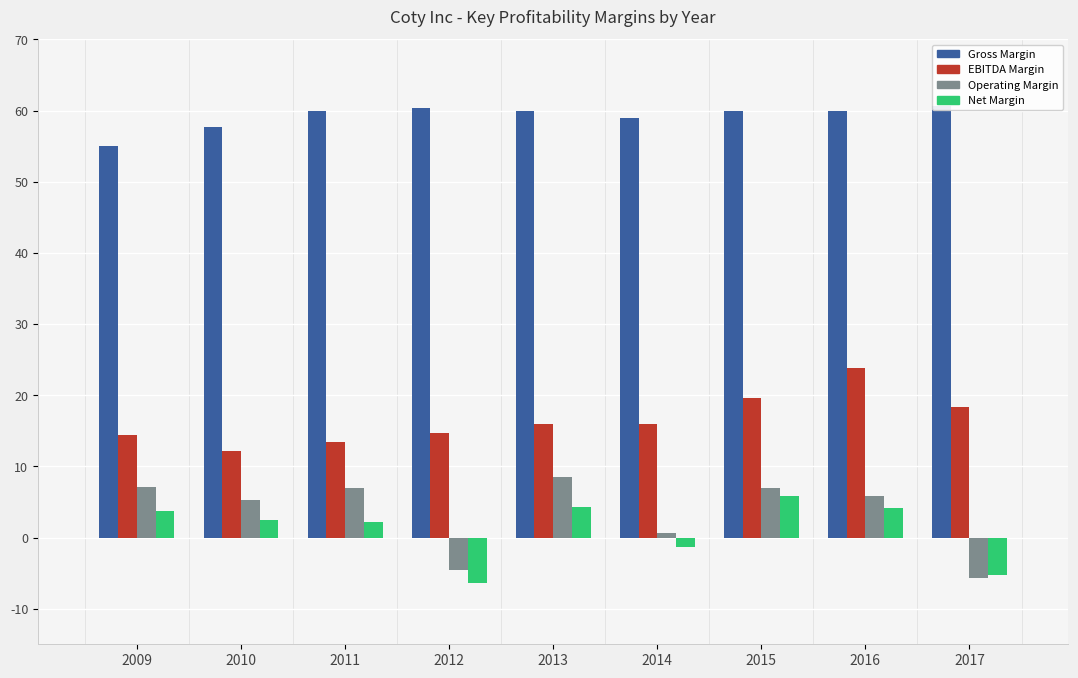

Reading left to right, list all the values displayed in this chart.

Gross Margin: 0.6	0.6	0.6	0.6	0.6	0.6	0.6	0.6	0.6
EBITDA Margin: 0.1	0.1	0.1	0.1	0.2	0.2	0.2	0.2	0.2
Operating Margin: 0.1	0.1	0.1	-0.0	0.1	0.0	0.1	0.1	-0.1
Net Margin: 0.0	0.0	0.0	-0.1	0.0	-0.0	0.1	0.0	-0.1